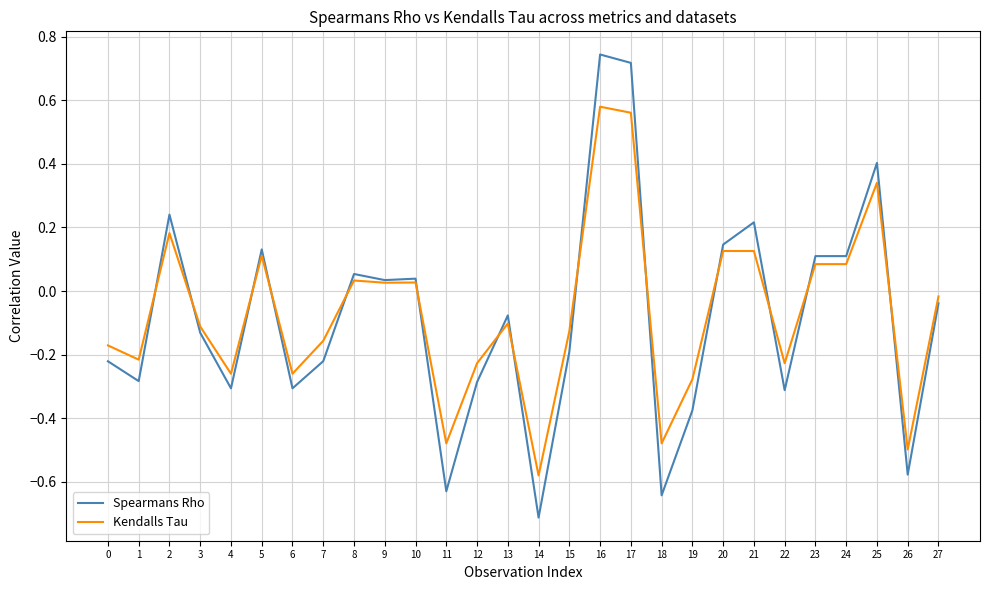

Which series has the largest range (max minus min)?

Spearmans Rho